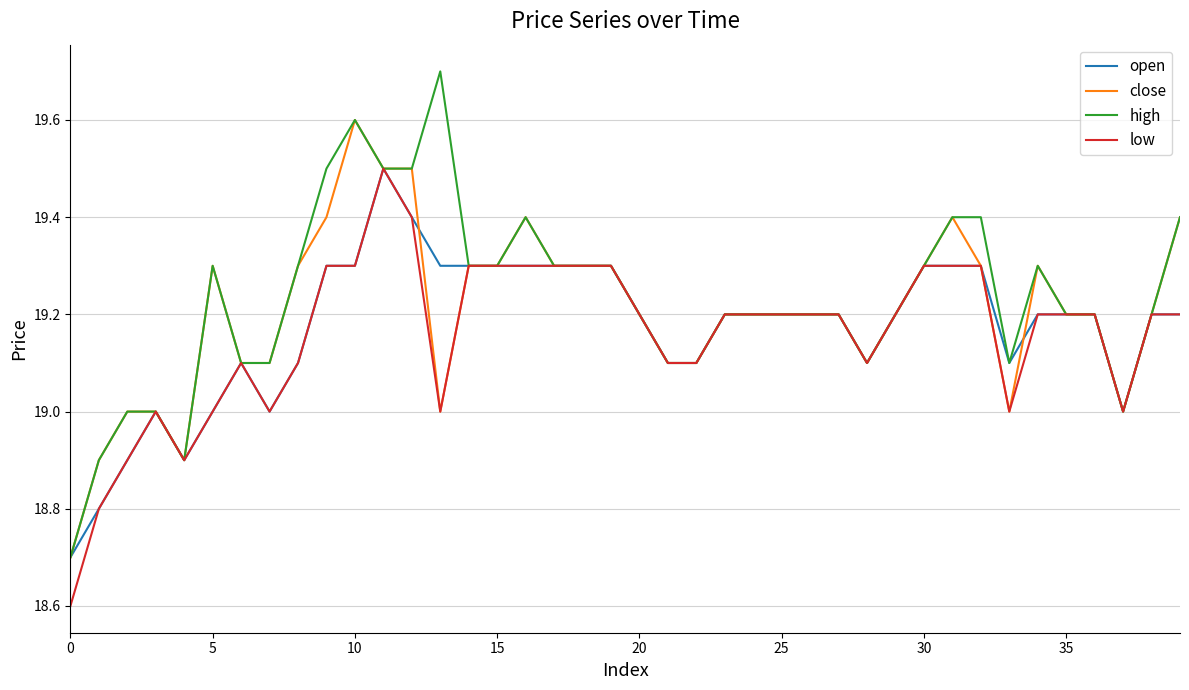

Which series has the widest spread of values?

high